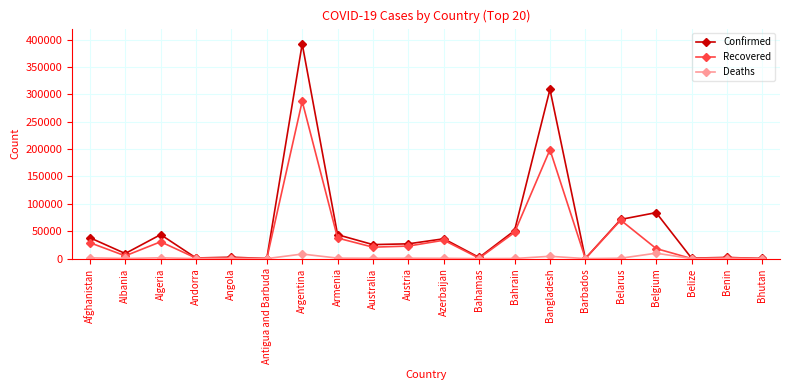

Which label corresponds to the largest value in the chart?

Argentina